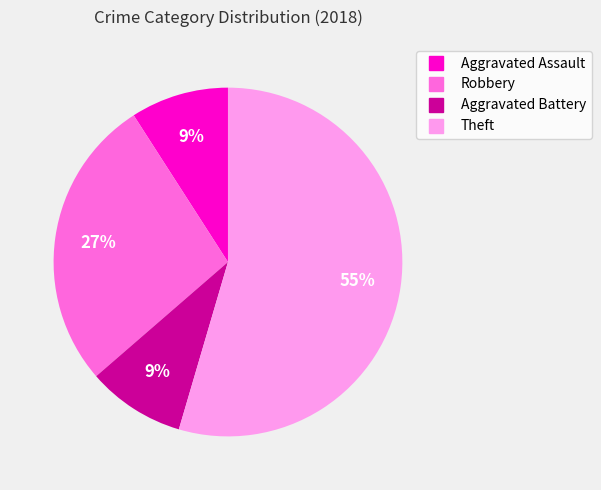

Is there a majority slice in this chart?

Yes